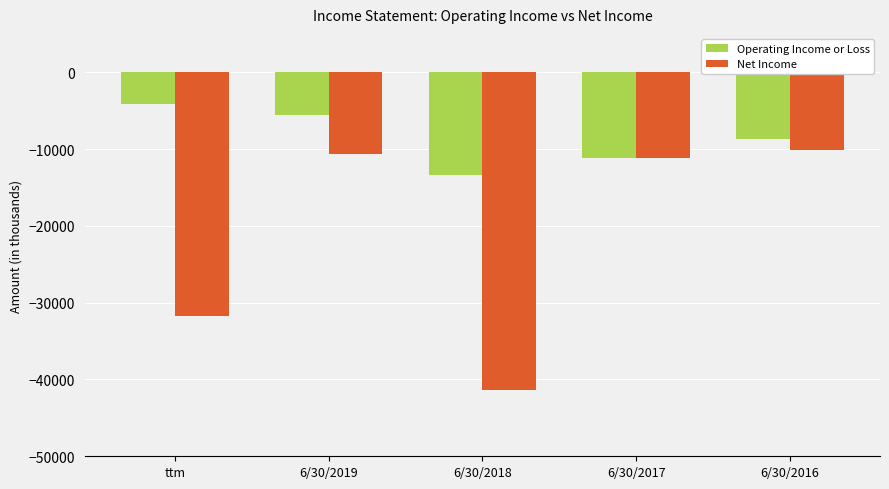

Reading right to left, extract all data points from this chart.

Operating Income or Loss: -8751	-11204	-13348	-5499	-4143
Net Income: -10133	-11143	-41418	-10615	-31704